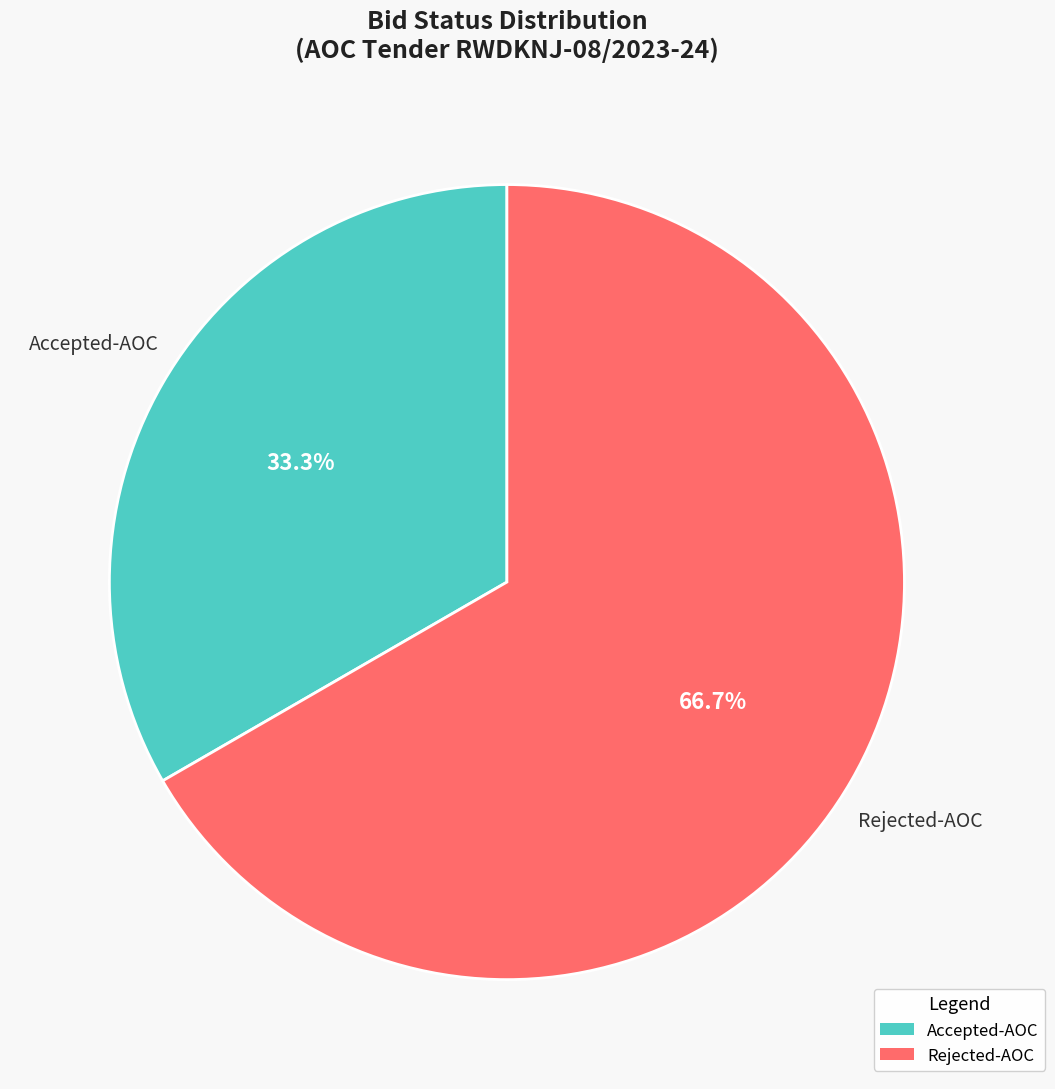

To the nearest percent, what percentage of the pie is Rejected-AOC?

67%